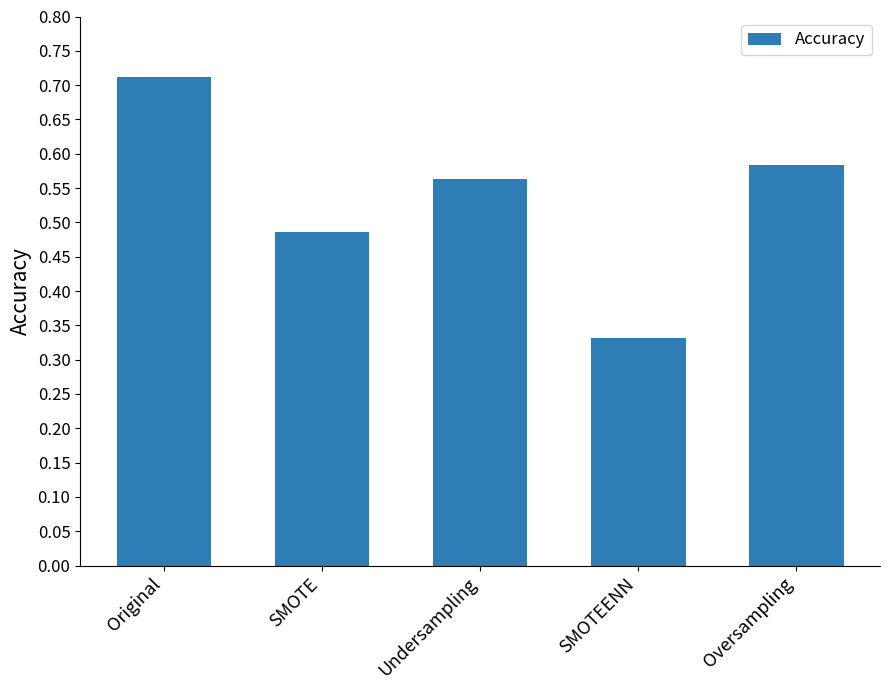

At which label is the value closest to 0?

SMOTEENN